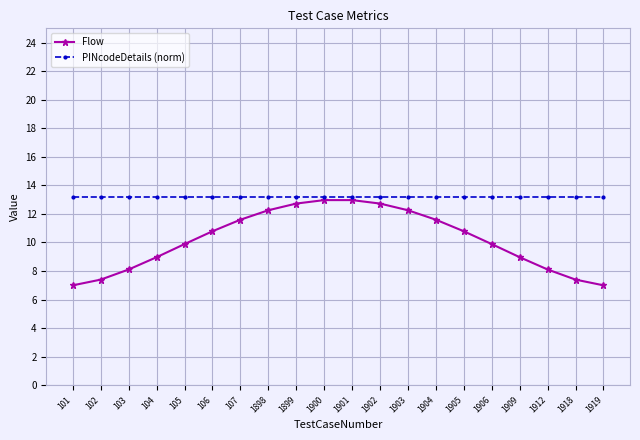

What is the value of the PINcodeDetails (norm) point at the 17th from the left?

13.2